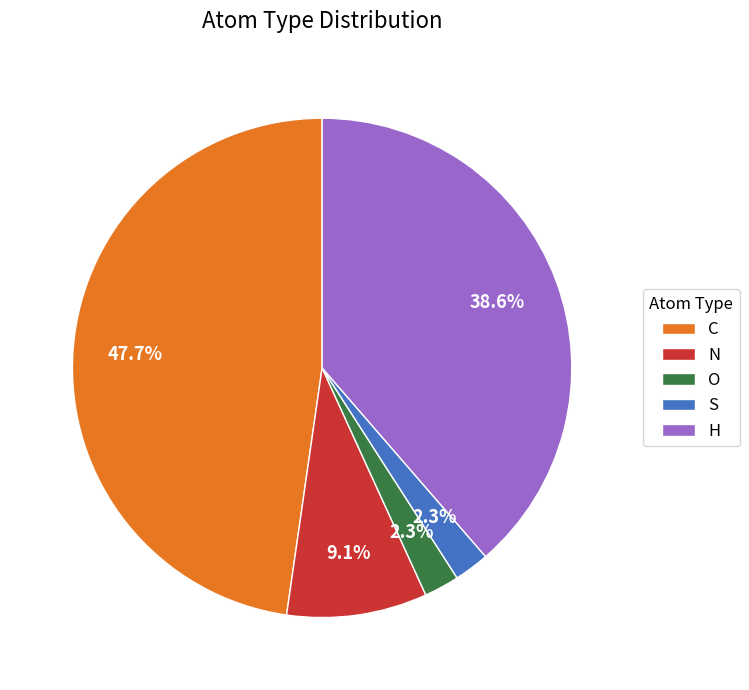

To the nearest percent, what percentage of the pie is H?

39%